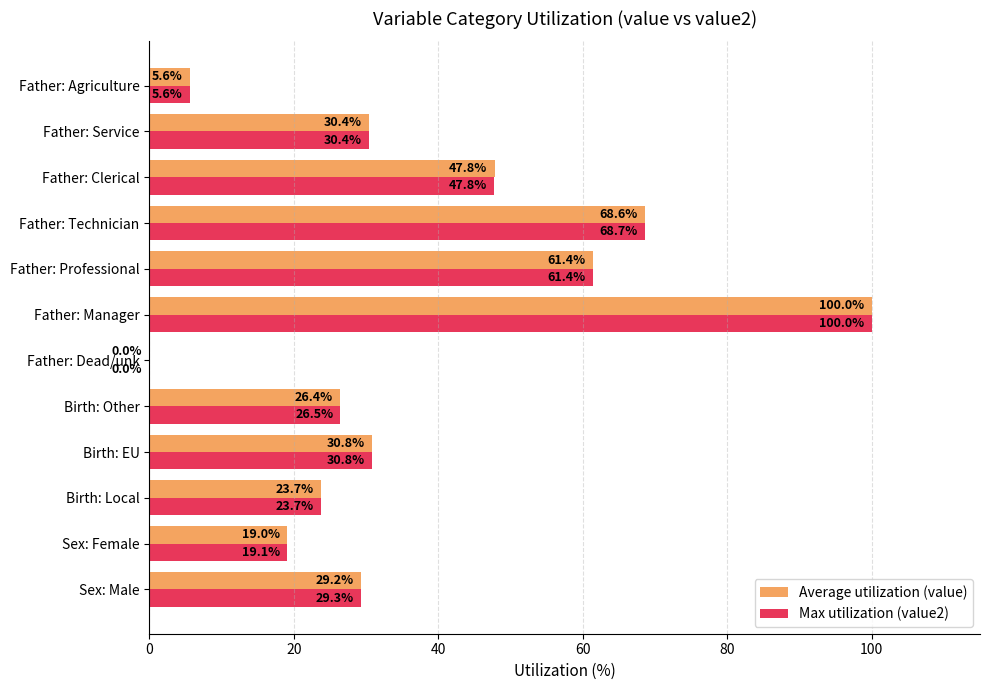

What is the sum of the Max utilization (value2) values at Father: Manager and Father: Dead/unk?

100.0